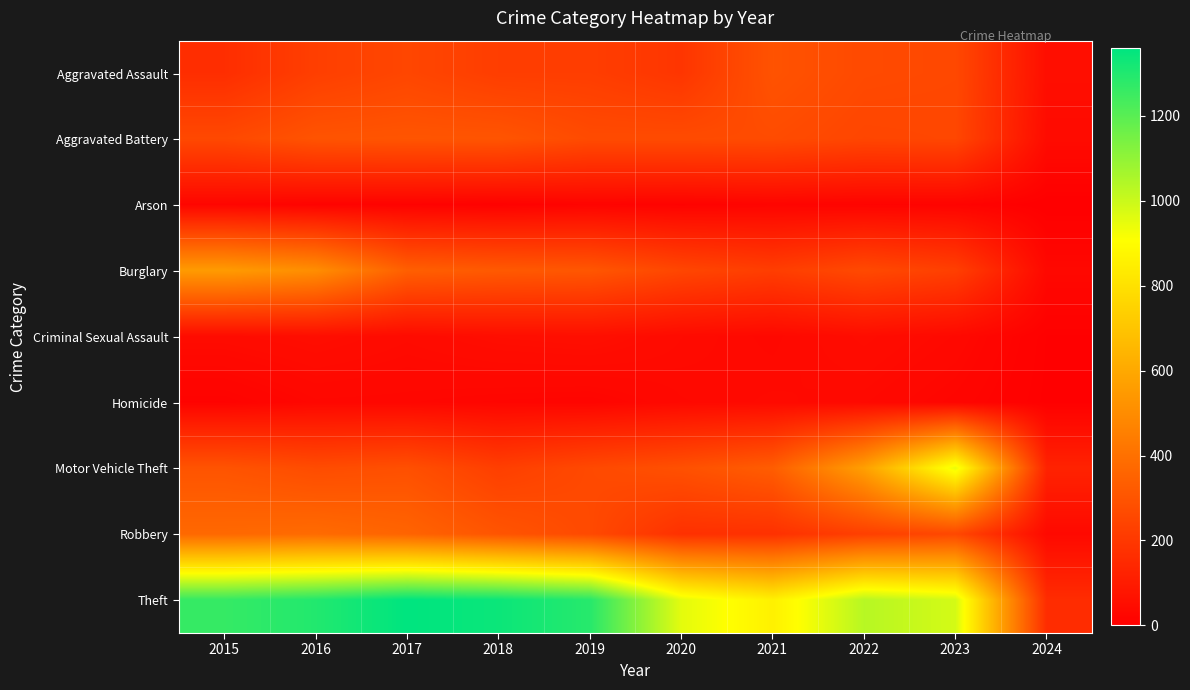

Rank the series at 2017 from highest to lowest value.

Theft, Robbery, Burglary, Aggravated Battery, Motor Vehicle Theft, Aggravated Assault, Criminal Sexual Assault, Homicide, Arson